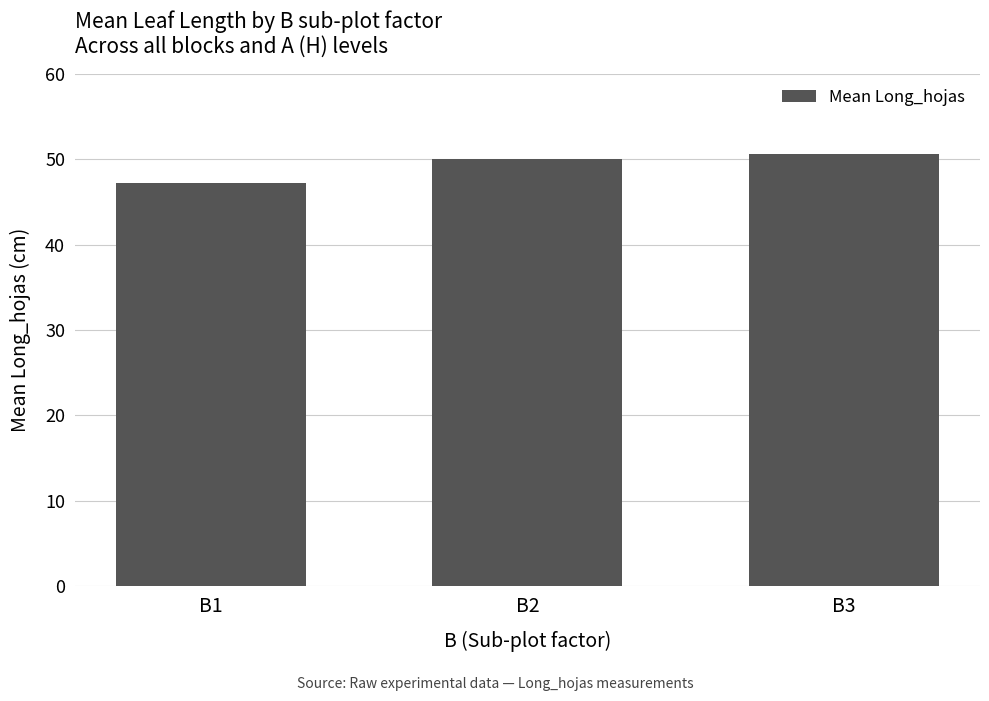

Reading left to right, transcribe all the data shown in this chart.

47.2	50.0	50.6